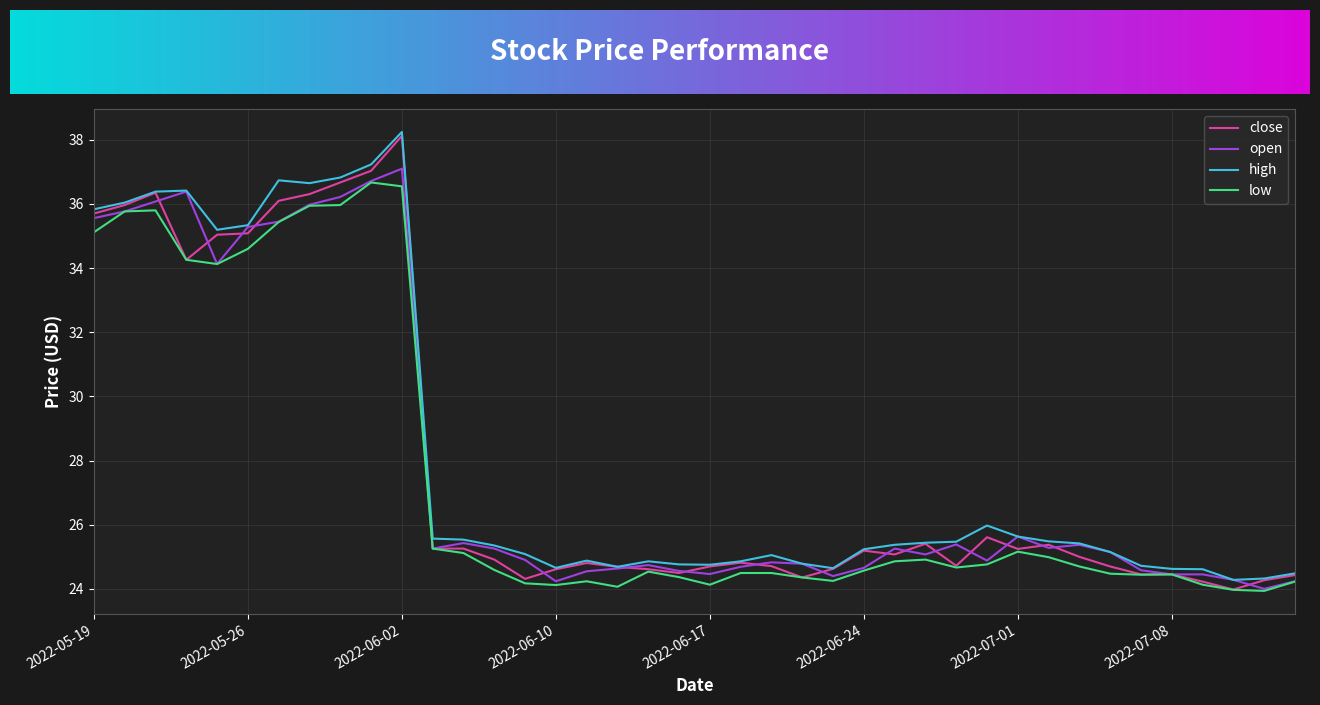

What is the lowest value of the close series?

24.0